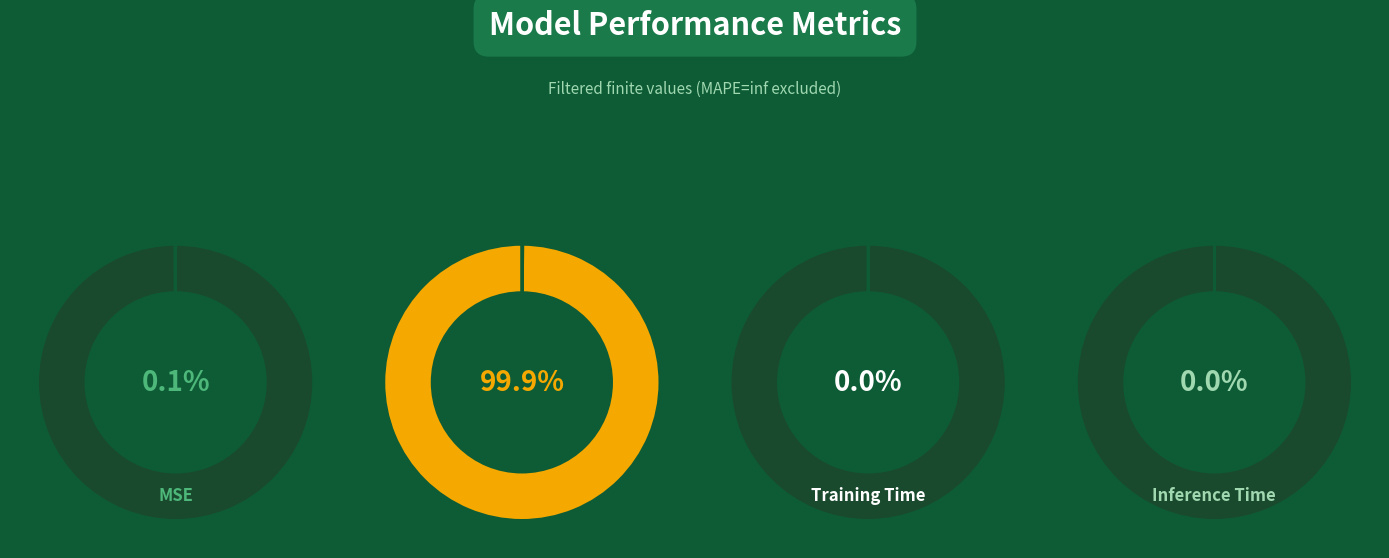

To the nearest percent, what is the combined percentage of Inference Time and SMAPE?

100%